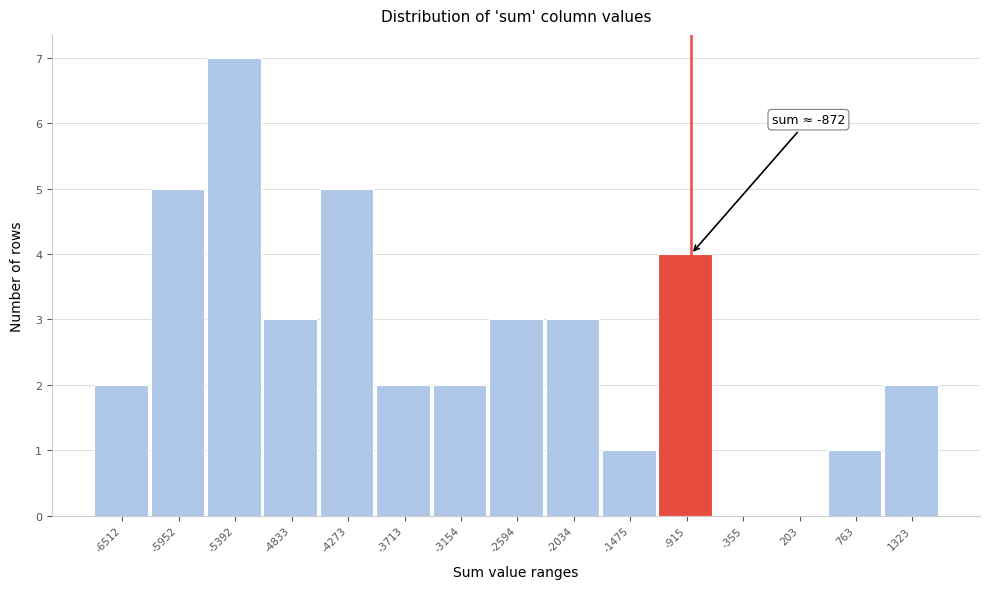

Over which range of the x-axis is the bar tallest?

-5700 to -5100